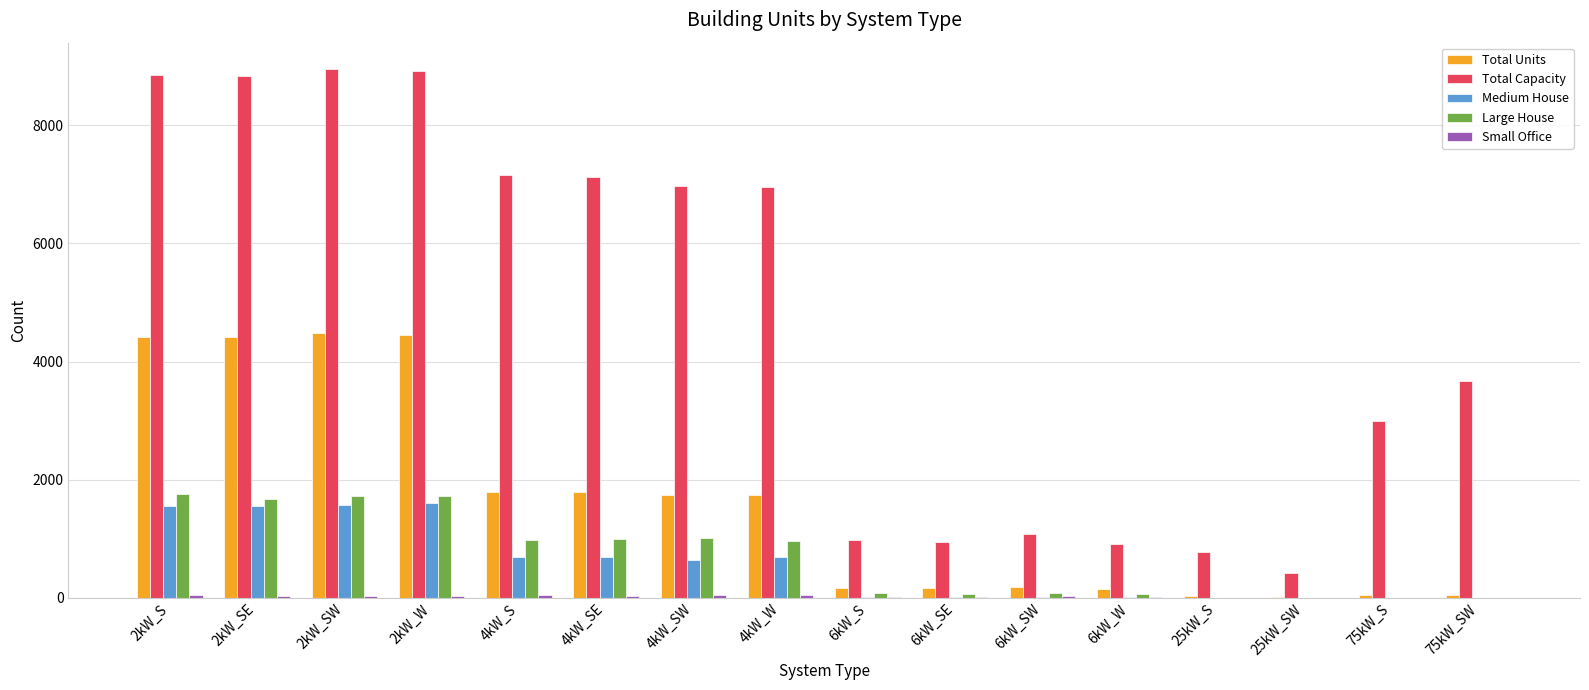

What is the maximum value shown in the chart?

8954